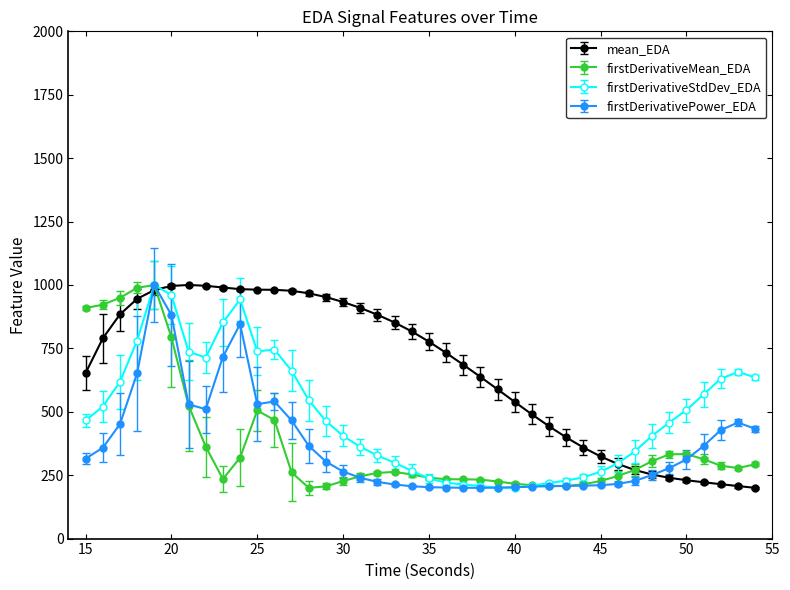

Does the chart have visible grid lines?

No